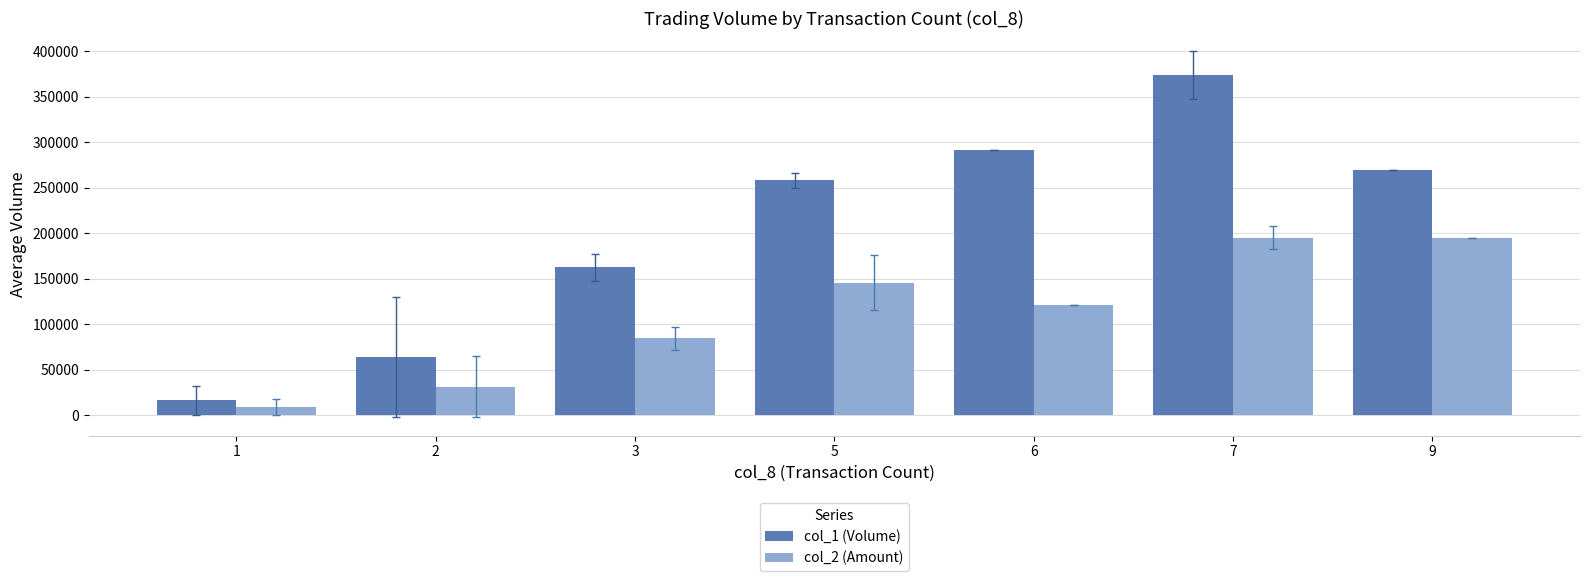

What are all the series names shown in the legend?

col_1 (Volume), col_2 (Amount)